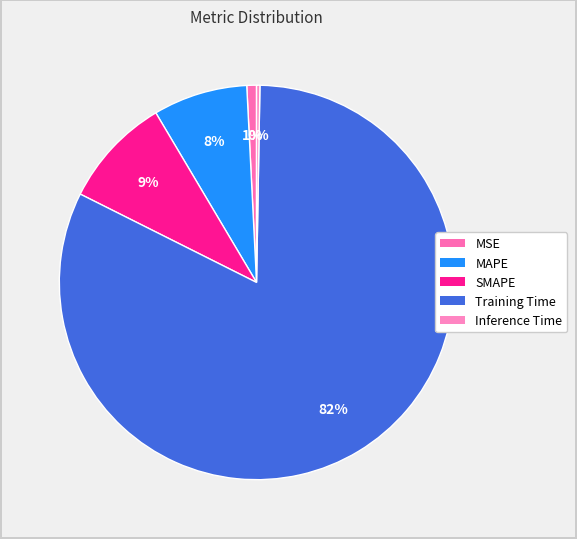

How many segments does this pie chart have?

5